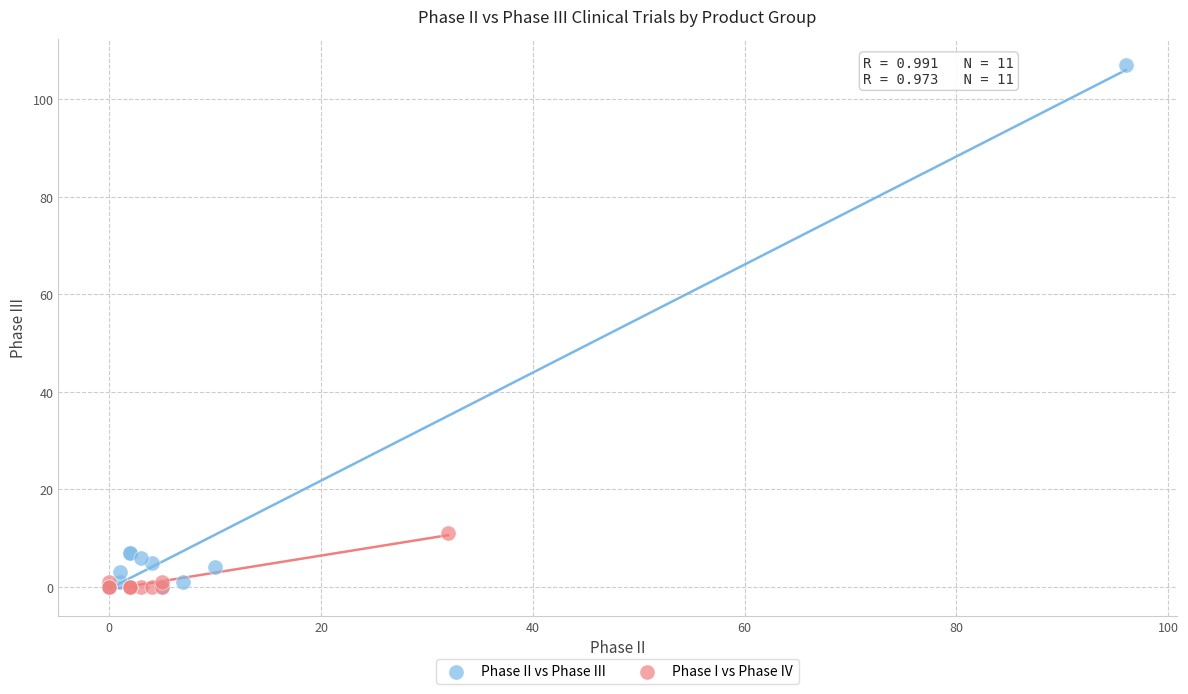

Which series has the largest Y range (max minus min)?

Phase II vs Phase III